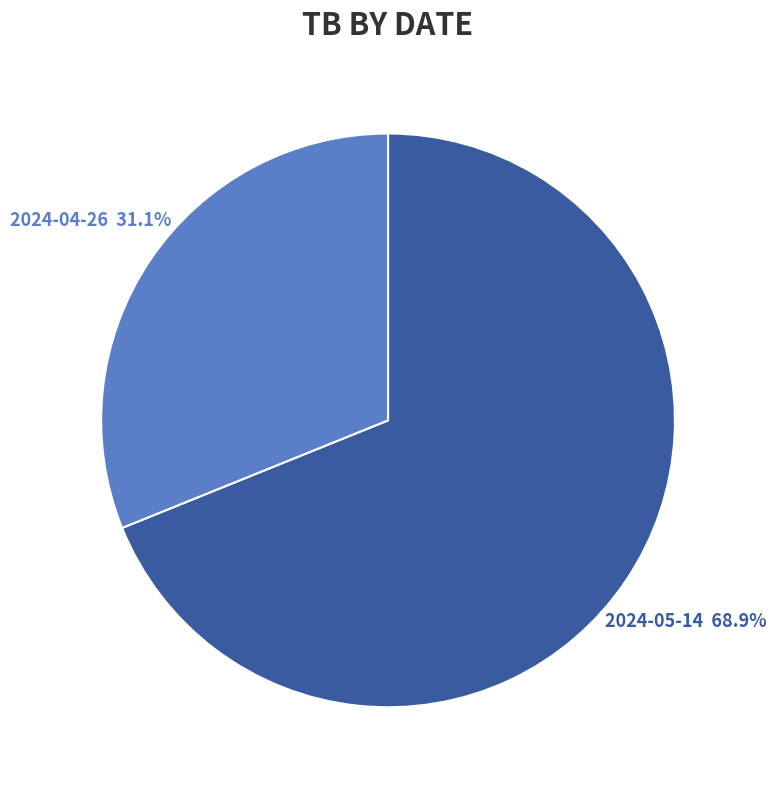

Which slice is the largest?

2024-05-14